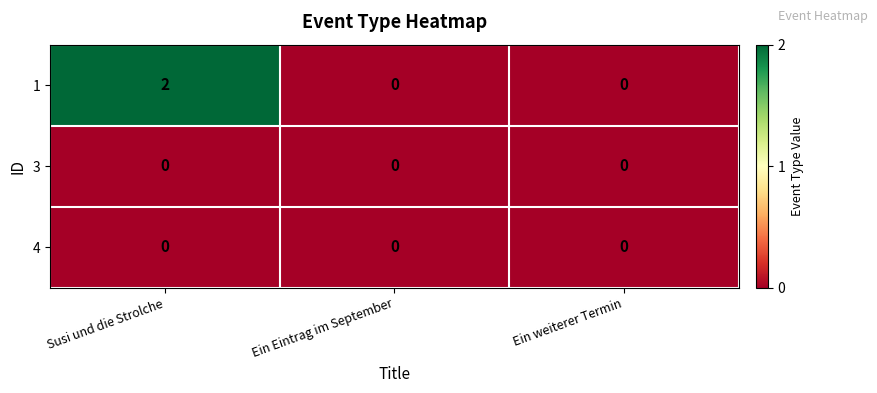

How many 1 values are between 0 and 2?

3